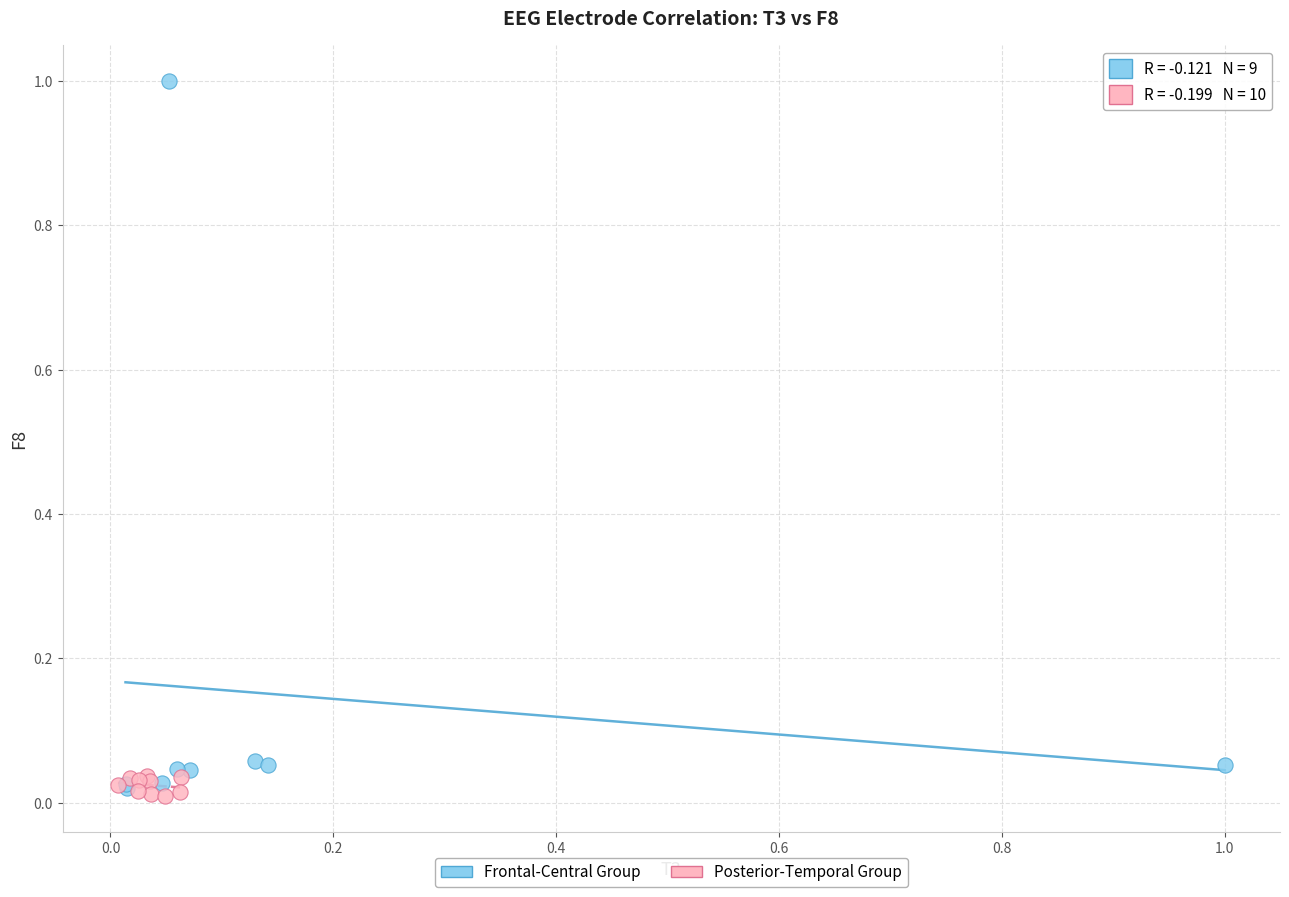

Which series has the widest spread of Y values?

Frontal-Central Group